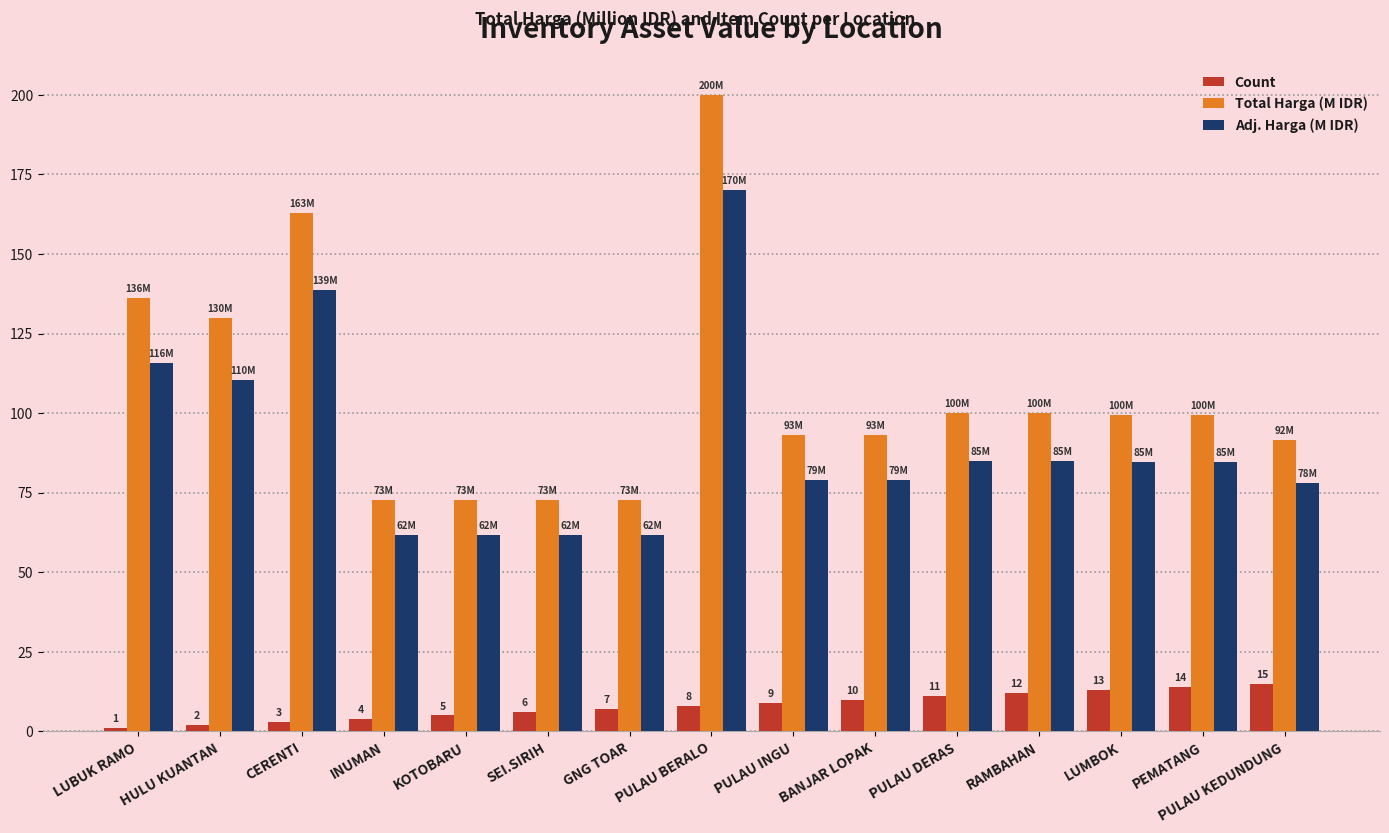

What is the difference between the maximum and minimum values in the Adj. Harga (M IDR) series?

108.3